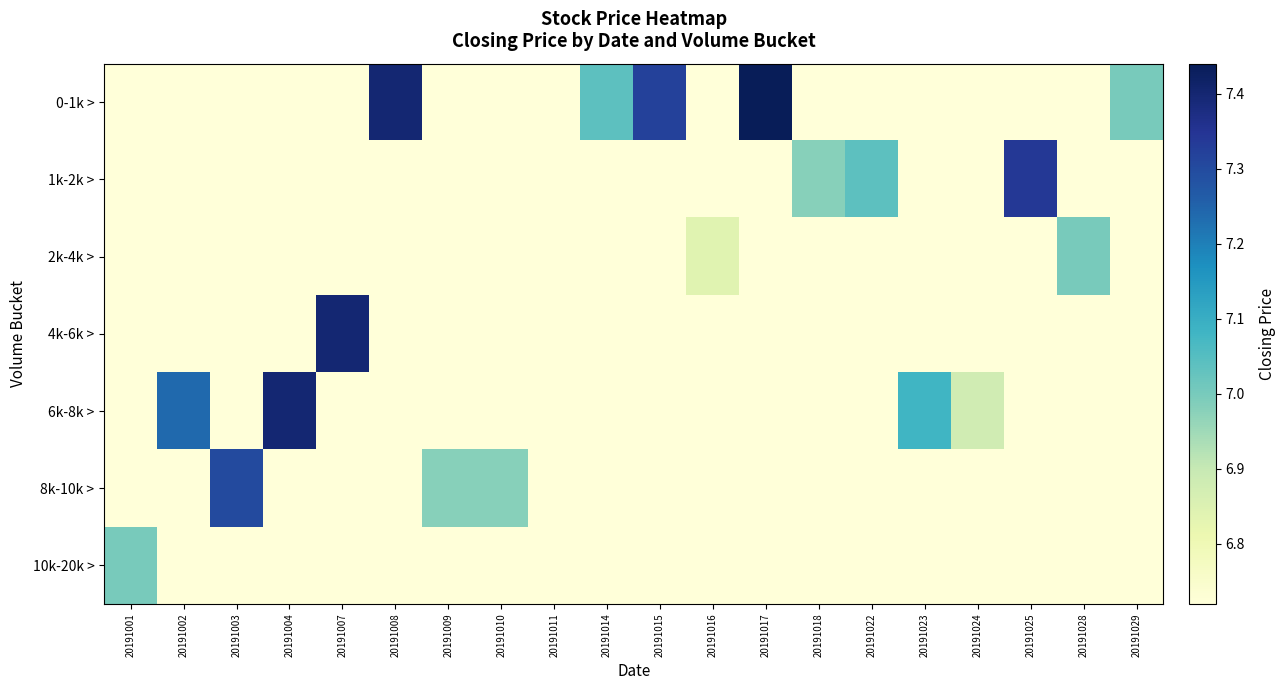

Reading left to right, what are all the values shown in this chart?

0-1k >: 20191001=6.7	20191002=6.7	20191003=6.7	20191004=6.7	20191007=6.7	20191008=7.4	20191009=6.7	20191010=6.7	20191011=6.7	20191014=7.0	20191015=7.3	20191016=6.7	20191017=7.4	20191018=6.7	20191022=6.7	20191023=6.7	20191024=6.7	20191025=6.7	20191028=6.7	20191029=7.0
1k-2k >: 20191001=6.7	20191002=6.7	20191003=6.7	20191004=6.7	20191007=6.7	20191008=6.7	20191009=6.7	20191010=6.7	20191011=6.7	20191014=6.7	20191015=6.7	20191016=6.7	20191017=6.7	20191018=7.0	20191022=7.0	20191023=6.7	20191024=6.7	20191025=7.3	20191028=6.7	20191029=6.7
2k-4k >: 20191001=6.7	20191002=6.7	20191003=6.7	20191004=6.7	20191007=6.7	20191008=6.7	20191009=6.7	20191010=6.7	20191011=6.7	20191014=6.7	20191015=6.7	20191016=6.8	20191017=6.7	20191018=6.7	20191022=6.7	20191023=6.7	20191024=6.7	20191025=6.7	20191028=7.0	20191029=6.7
4k-6k >: 20191001=6.7	20191002=6.7	20191003=6.7	20191004=6.7	20191007=7.4	20191008=6.7	20191009=6.7	20191010=6.7	20191011=6.7	20191014=6.7	20191015=6.7	20191016=6.7	20191017=6.7	20191018=6.7	20191022=6.7	20191023=6.7	20191024=6.7	20191025=6.7	20191028=6.7	20191029=6.7
6k-8k >: 20191001=6.7	20191002=7.2	20191003=6.7	20191004=7.4	20191007=6.7	20191008=6.7	20191009=6.7	20191010=6.7	20191011=6.7	20191014=6.7	20191015=6.7	20191016=6.7	20191017=6.7	20191018=6.7	20191022=6.7	20191023=7.1	20191024=6.9	20191025=6.7	20191028=6.7	20191029=6.7
8k-10k >: 20191001=6.7	20191002=6.7	20191003=7.3	20191004=6.7	20191007=6.7	20191008=6.7	20191009=7.0	20191010=7.0	20191011=6.7	20191014=6.7	20191015=6.7	20191016=6.7	20191017=6.7	20191018=6.7	20191022=6.7	20191023=6.7	20191024=6.7	20191025=6.7	20191028=6.7	20191029=6.7
10k-20k >: 20191001=7.0	20191002=6.7	20191003=6.7	20191004=6.7	20191007=6.7	20191008=6.7	20191009=6.7	20191010=6.7	20191011=6.7	20191014=6.7	20191015=6.7	20191016=6.7	20191017=6.7	20191018=6.7	20191022=6.7	20191023=6.7	20191024=6.7	20191025=6.7	20191028=6.7	20191029=6.7